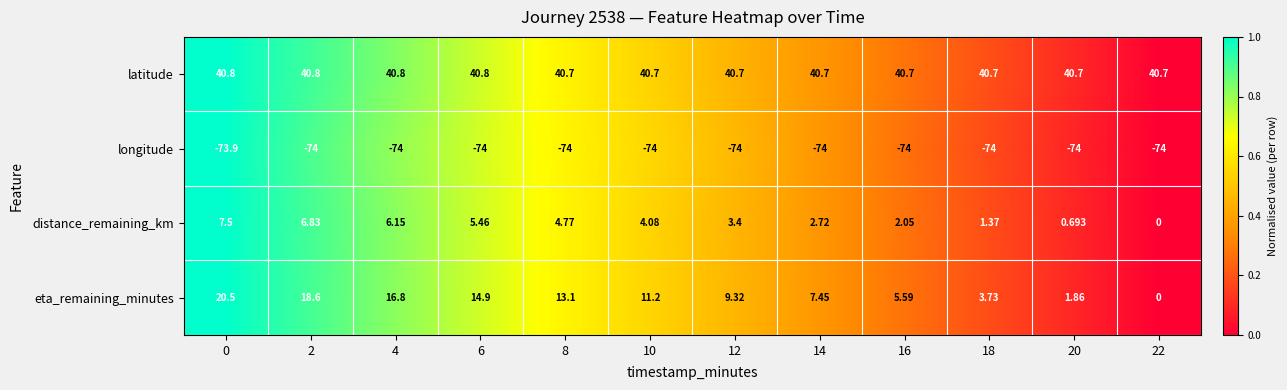

What is the maximum value shown in the chart?

40.8